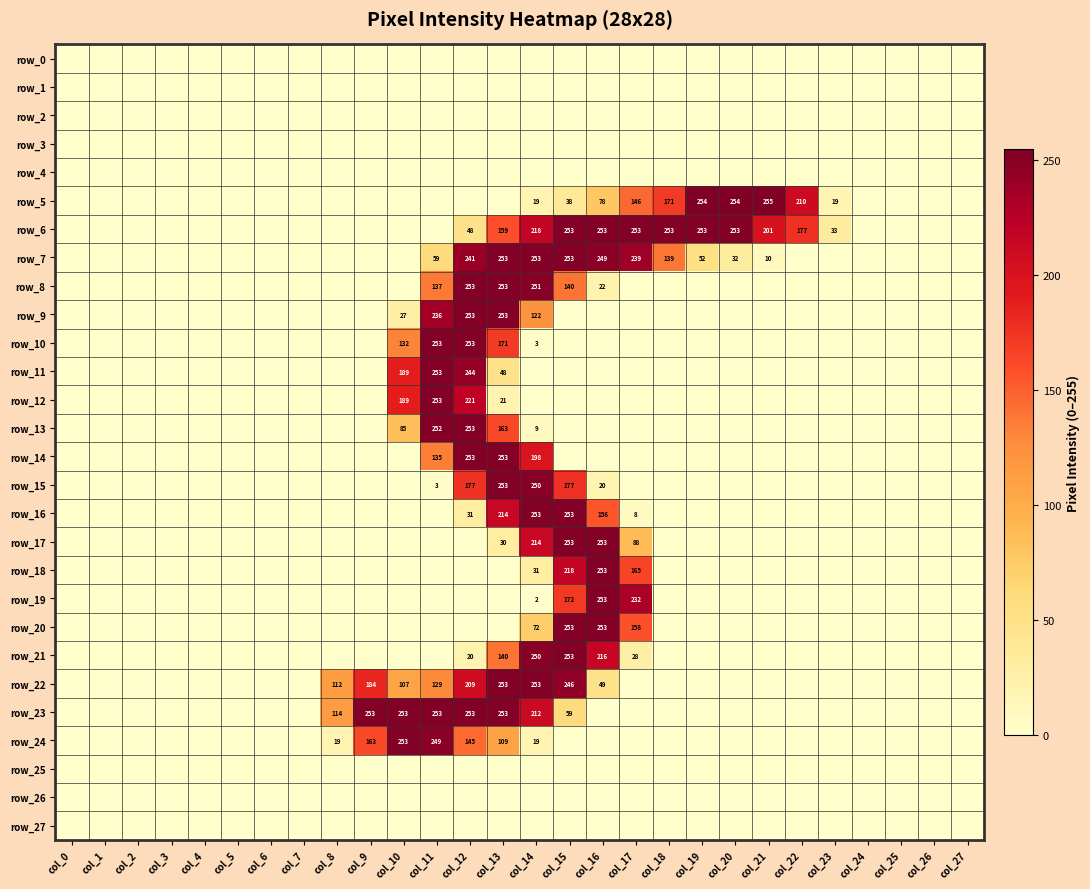

At which category is the sum across all series the highest?

col_12